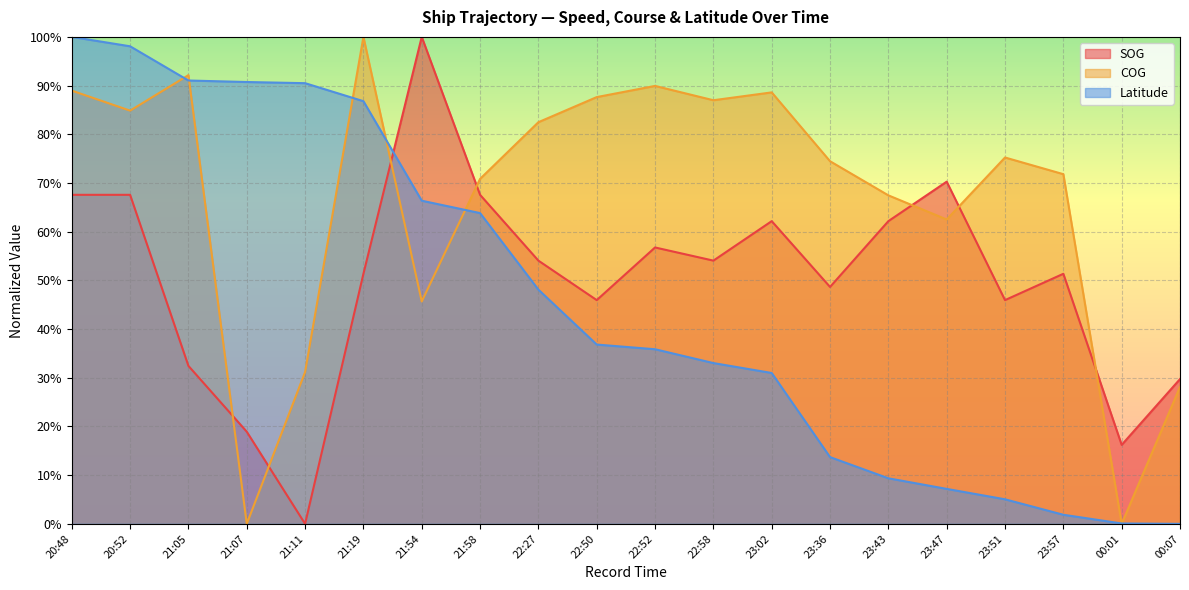

Reading left to right, list all the values displayed in this chart.

SOG: 20:48=67.6	20:52=67.6	21:05=32.4	21:07=18.9	21:11=0.0	21:19=51.4	21:54=100.0	21:58=67.6	22:27=54.1	22:50=45.9	22:52=56.8	22:58=54.1	23:02=62.2	23:36=48.6	23:43=62.2	23:47=70.3	23:51=45.9	23:57=51.4	00:01=16.2	00:07=29.7
COG: 20:48=89.0	20:52=84.9	21:05=92.1	21:07=0.0	21:11=31.2	21:19=100.0	21:54=45.7	21:58=70.8	22:27=82.5	22:50=87.6	22:52=89.9	22:58=87.0	23:02=88.6	23:36=74.5	23:43=67.5	23:47=62.5	23:51=75.2	23:57=71.8	00:01=0.0	00:07=28.1
Latitude: 20:48=100.0	20:52=98.1	21:05=91.0	21:07=90.7	21:11=90.5	21:19=86.8	21:54=66.4	21:58=63.8	22:27=48.1	22:50=36.8	22:52=35.9	22:58=33.0	23:02=31.0	23:36=13.7	23:43=9.4	23:47=7.2	23:51=5.0	23:57=1.9	00:01=0.1	00:07=0.0